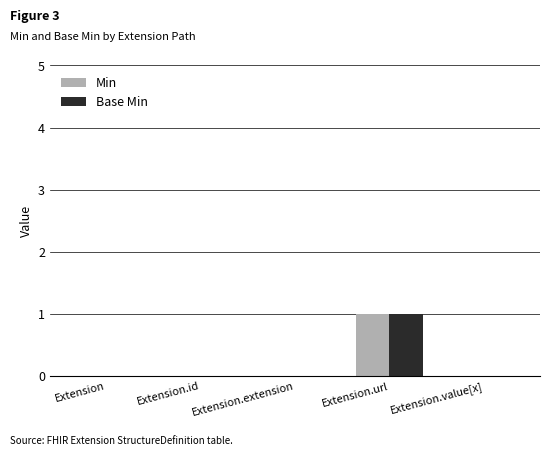

The Base Min series shows 0 at Extension.extension. True or false?

True